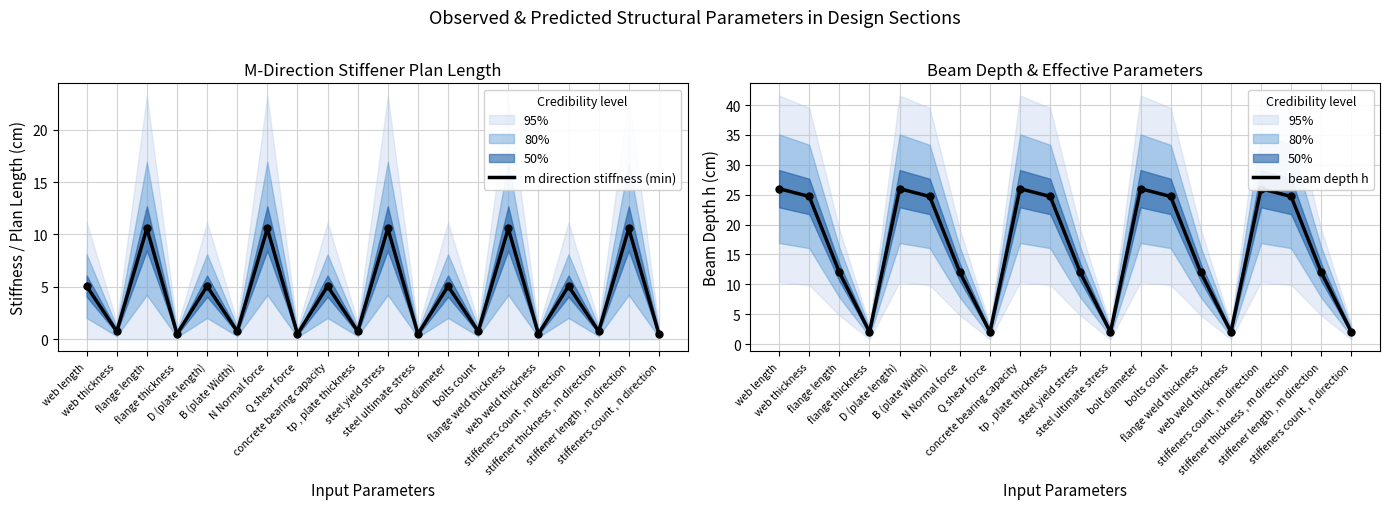

At which category is the sum across all series the highest?

web length